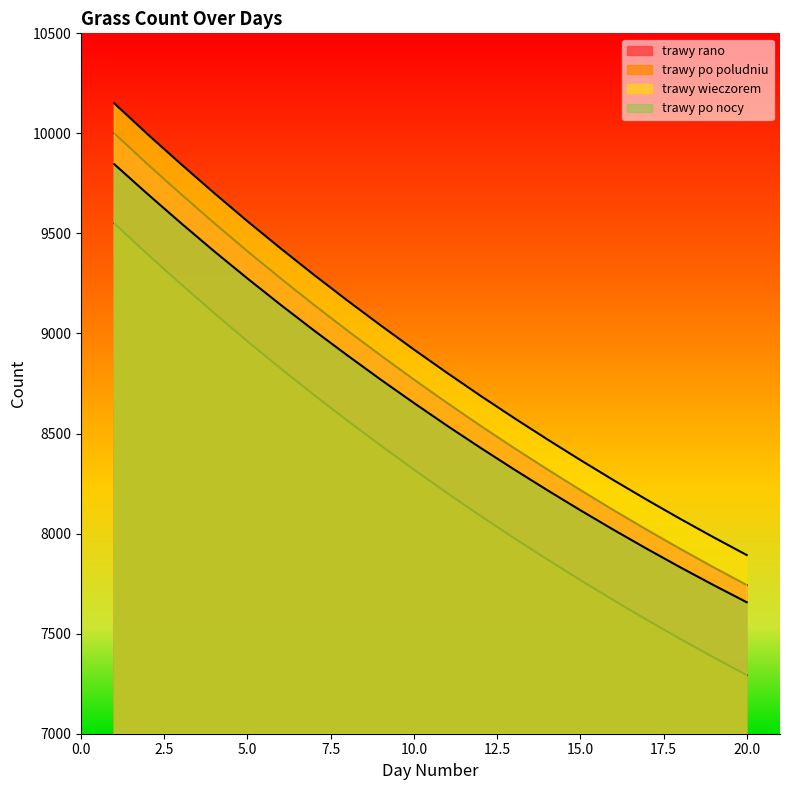

What is the total value across all series at 20?

30586